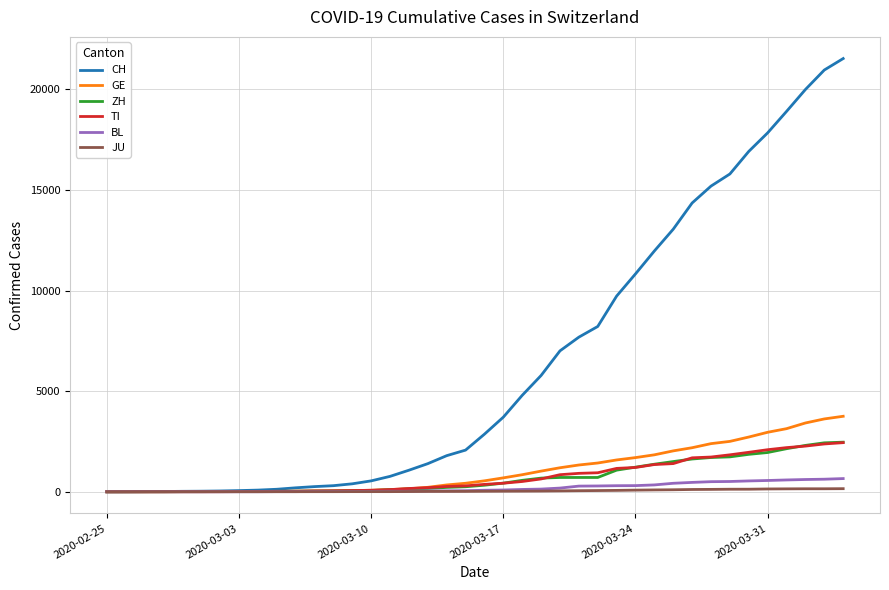

Which series has the largest total across all categories?

CH